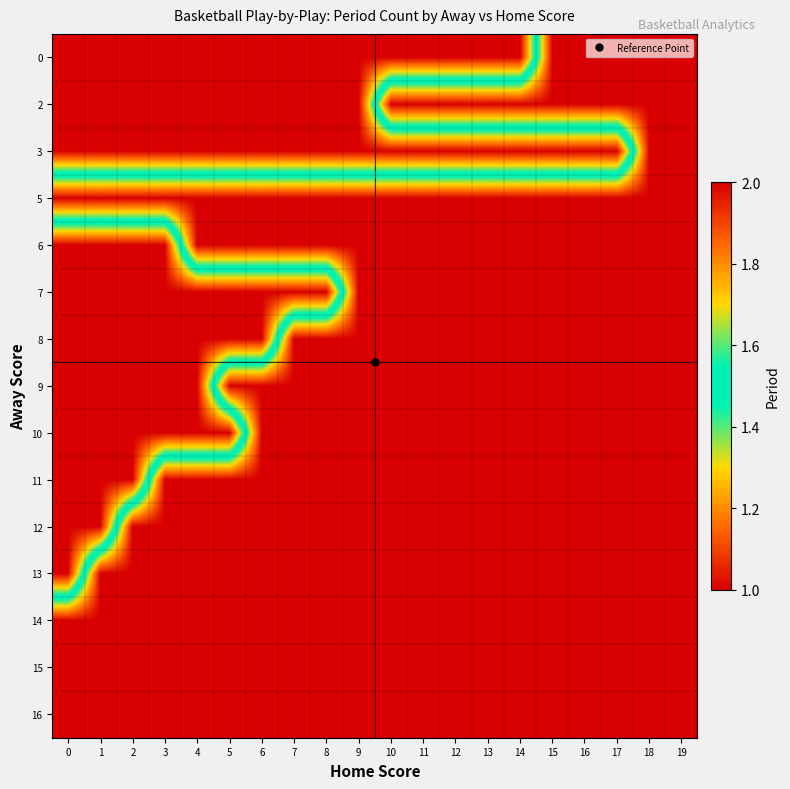

Which series has the largest total across all categories?

5